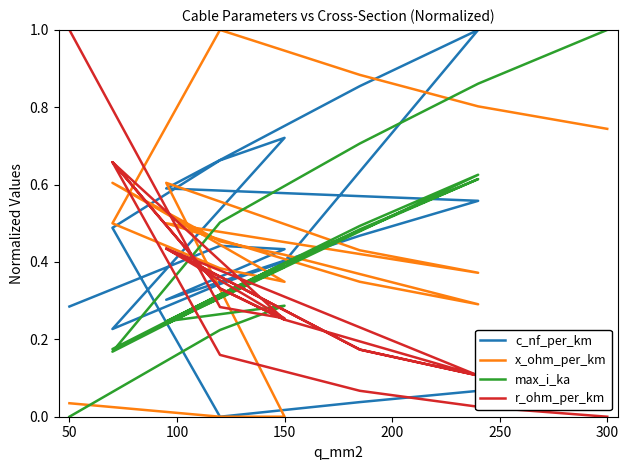

What is the value of the r_ohm_per_km point at the 10th from the left?

0.3